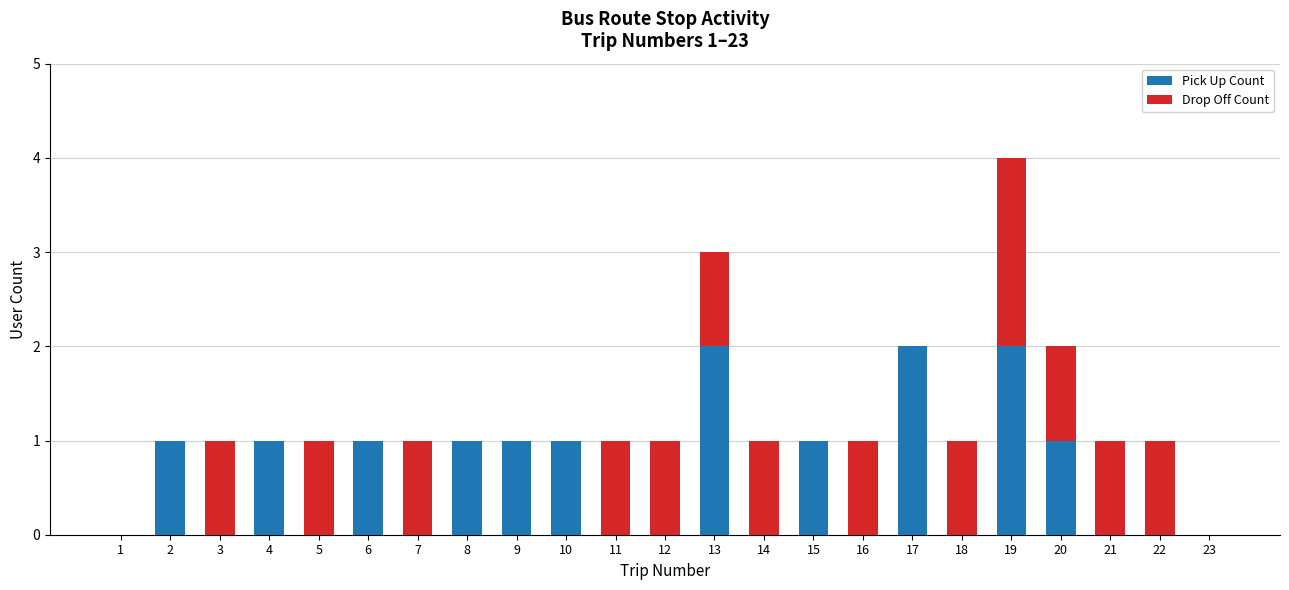

What is the maximum value for Pick Up Count?

2